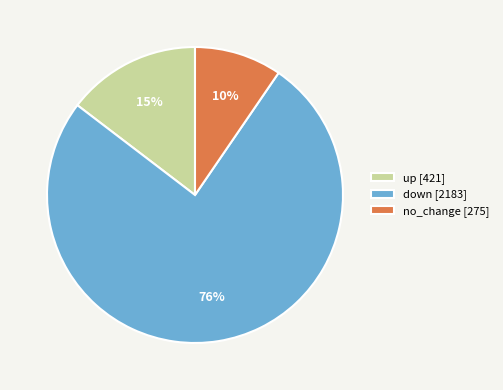

How many segments does this pie chart have?

3